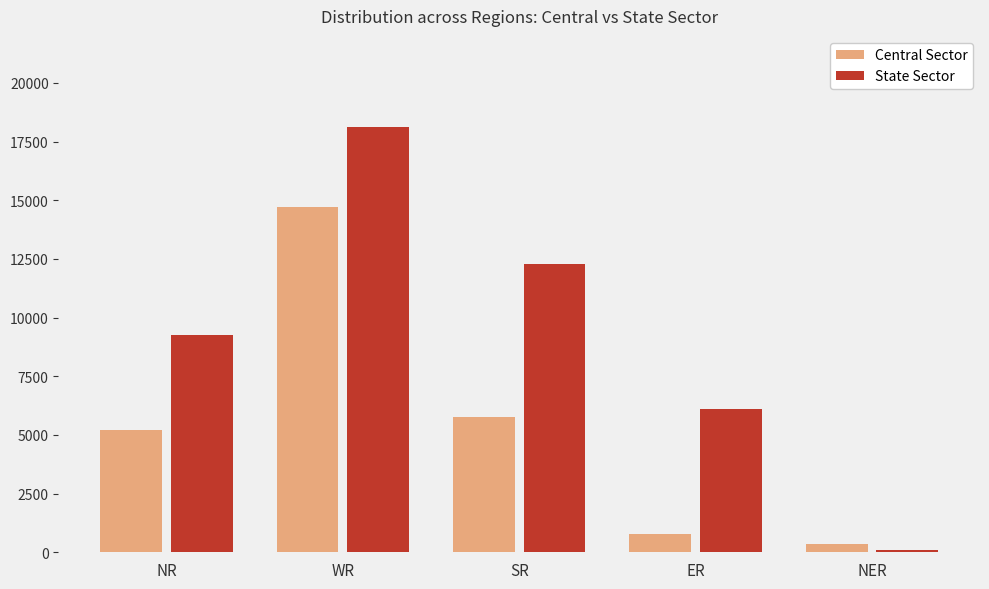

What is the total value across all series at NR?

14469